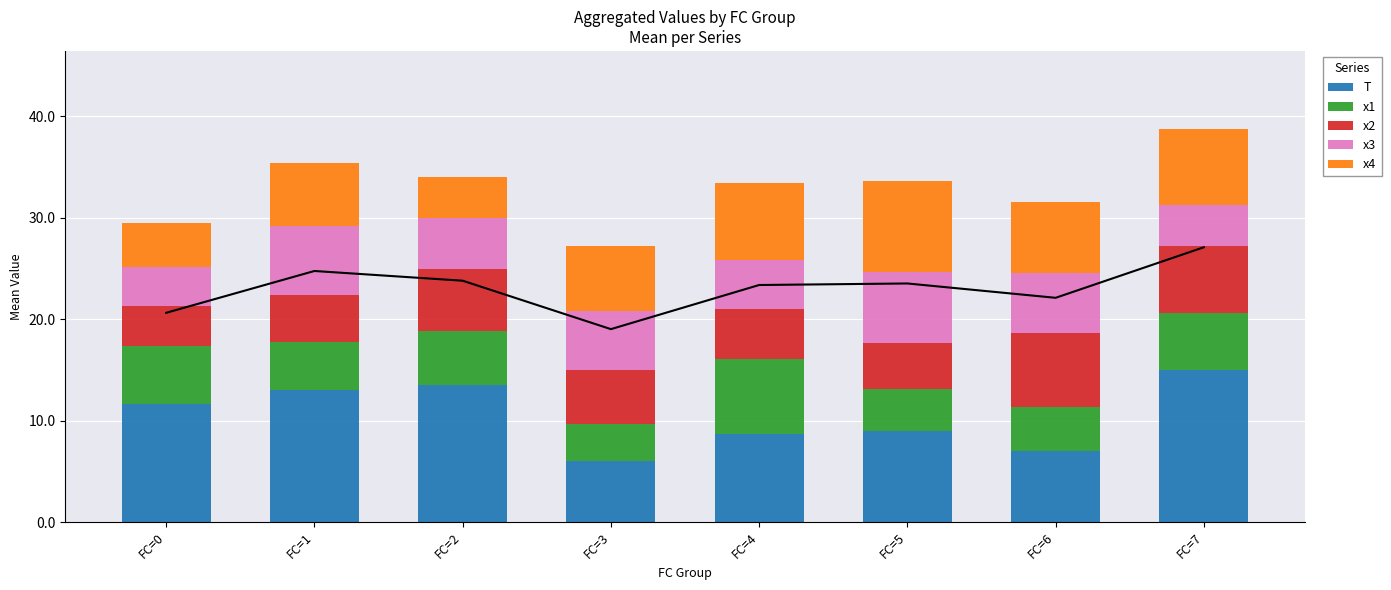

Which series has the largest total across all categories?

T